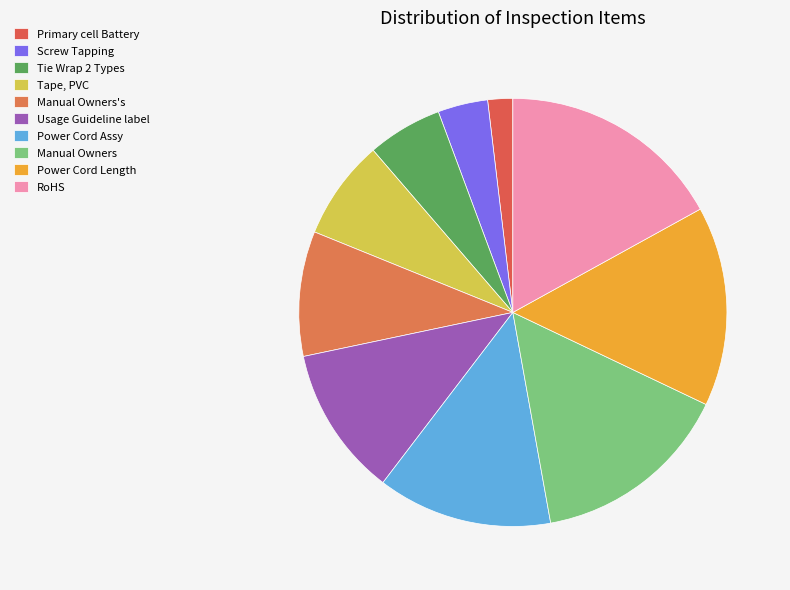

Is there any slice that represents more than half of the pie?

No